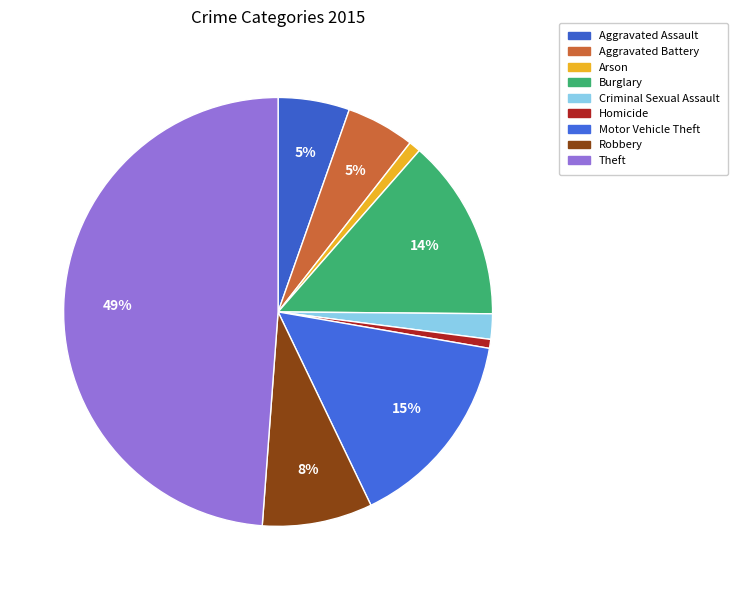

True or false: Burglary accounts for 7% of the total.

False